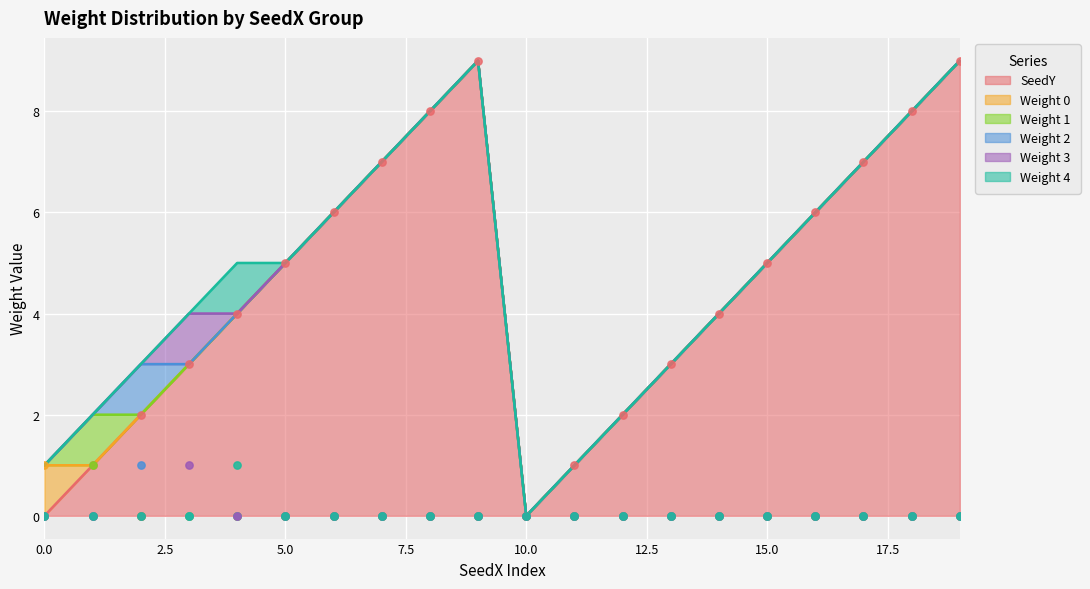

What are all the series names shown in the legend?

SeedY, Weight 0, Weight 1, Weight 2, Weight 3, Weight 4